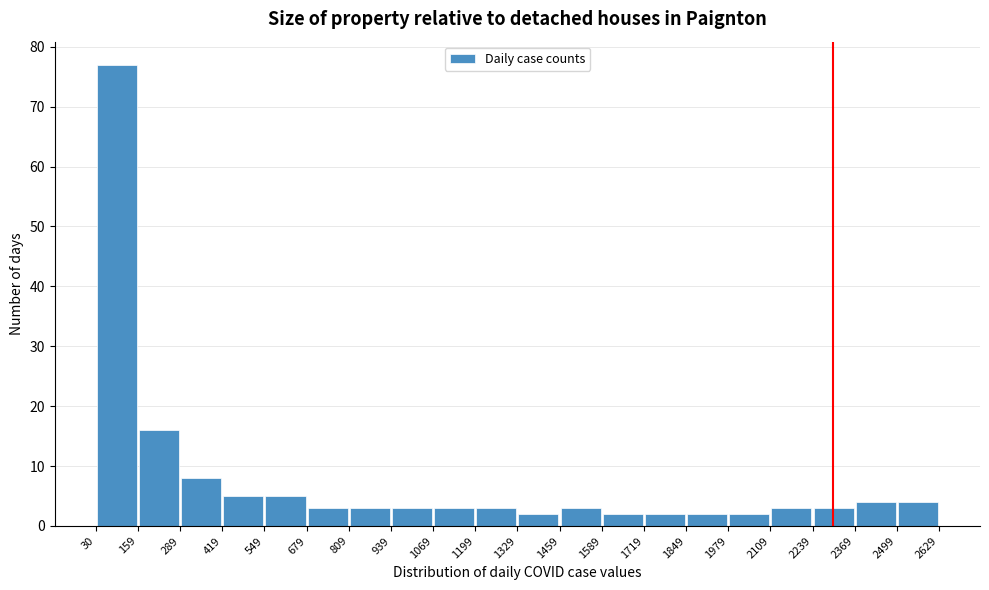

Reading left to right, transcribe this chart: for each bar, give the range it covers on the x-axis and its height. The values are not printed on the chart, so give them approximately, as read against the axis.

30 to 159: 77
159 to 289: 16
289 to 419: 8
419 to 549: 5
549 to 679: 5
679 to 809: 3
809 to 939: 3
939 to 1069: 3
1069 to 1199: 3
1199 to 1329: 3
1329 to 1459: 2
1459 to 1589: 3
1589 to 1719: 2
1719 to 1849: 2
1849 to 1979: 2
1979 to 2109: 2
2109 to 2239: 3
2239 to 2369: 3
2369 to 2499: 4
2499 to 2629: 4